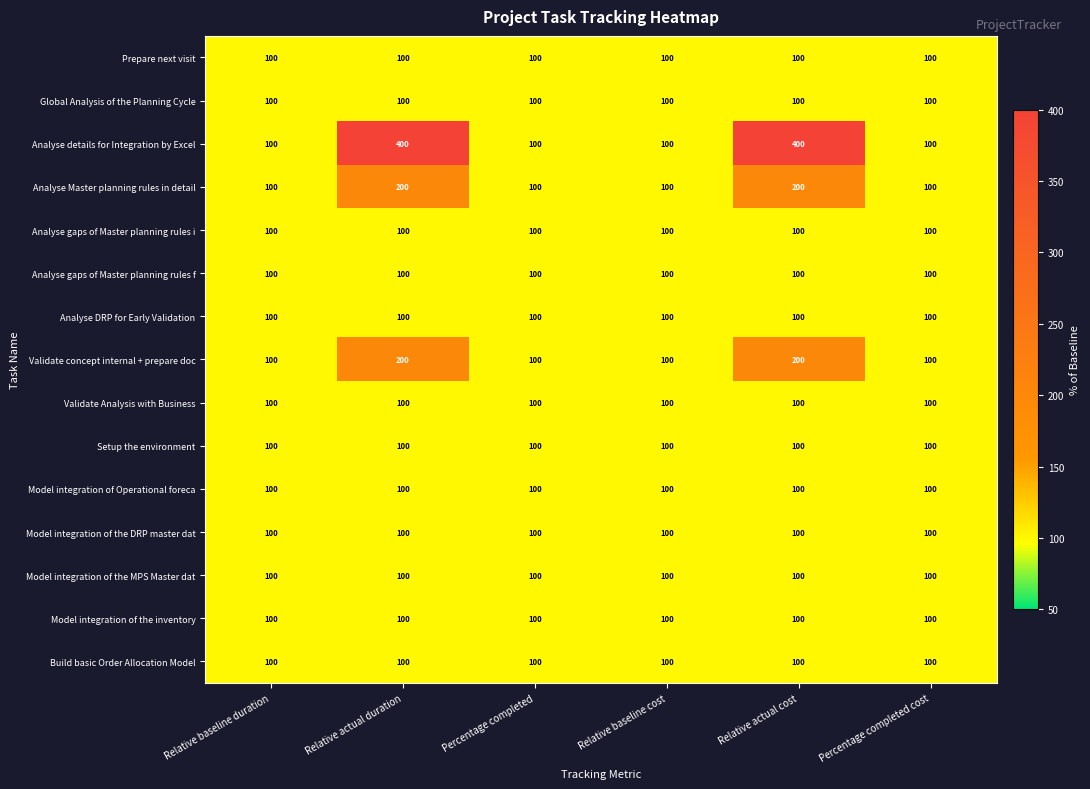

What is the average value of the Model integration of Operational foreca series?

100